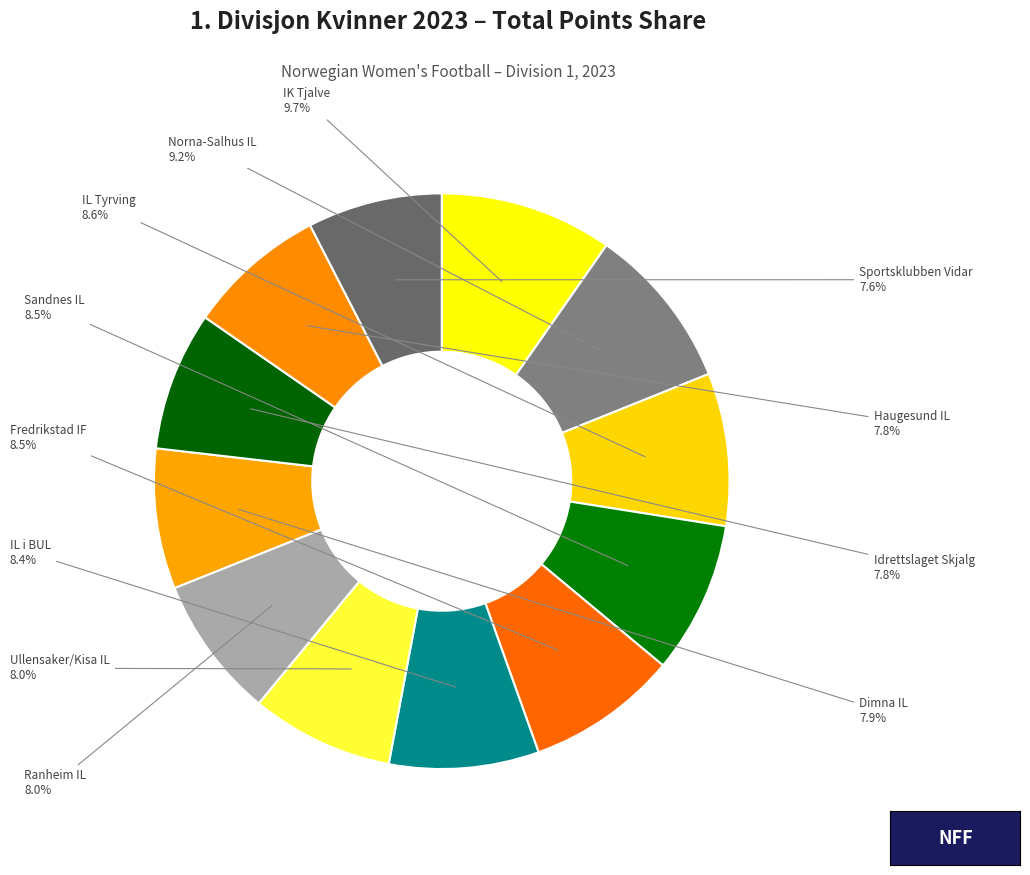

Count the number of slices in the pie.

12